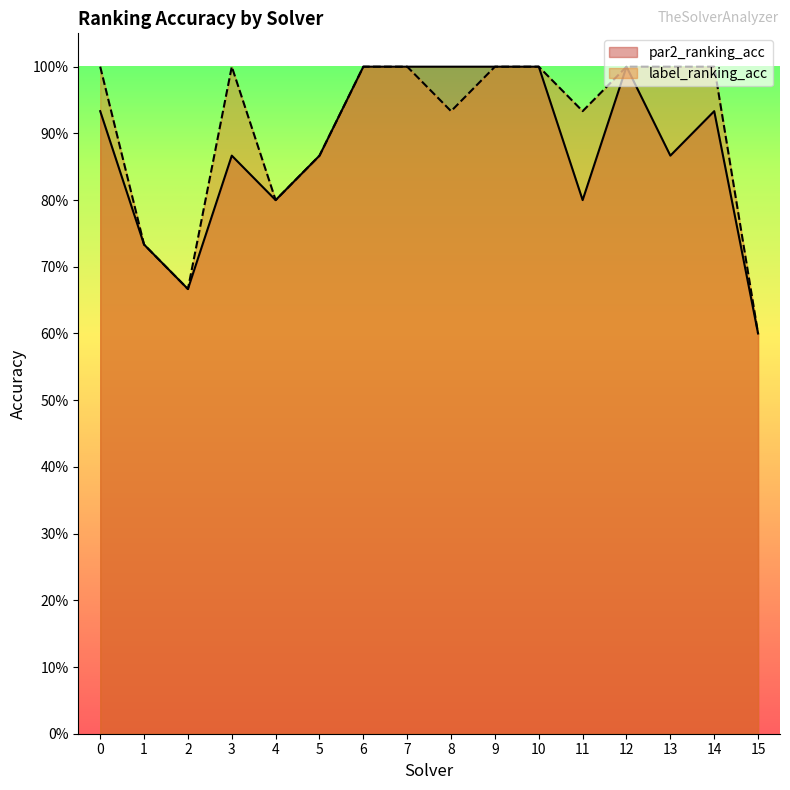

Reading left to right, transcribe all the data shown in this chart.

par2_ranking_acc: 0.9	0.7	0.7	0.9	0.8	0.9	1.0	1.0	1.0	1.0	1.0	0.8	1.0	0.9	0.9	0.6
label_ranking_acc: 1.0	0.7	0.7	1.0	0.8	0.9	1.0	1.0	0.9	1.0	1.0	0.9	1.0	1.0	1.0	0.6